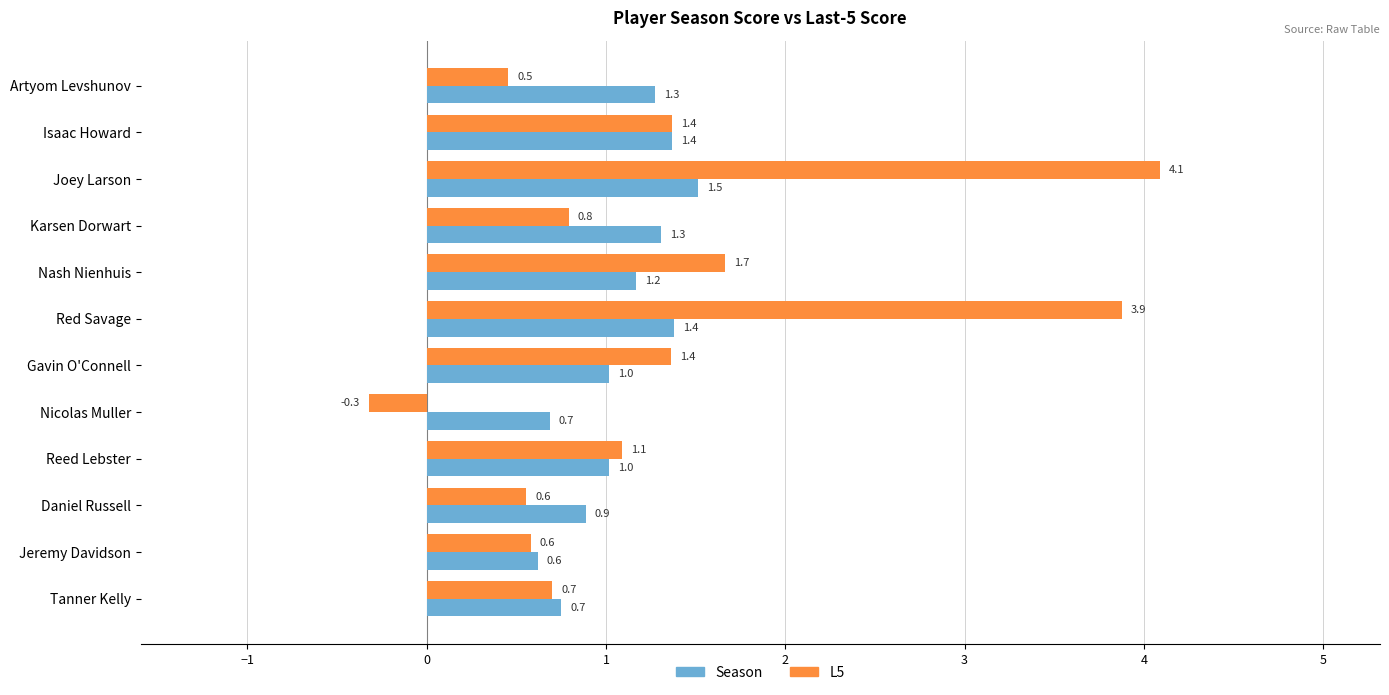

Is it true that Season equals 1.7 at Reed Lebster?

False